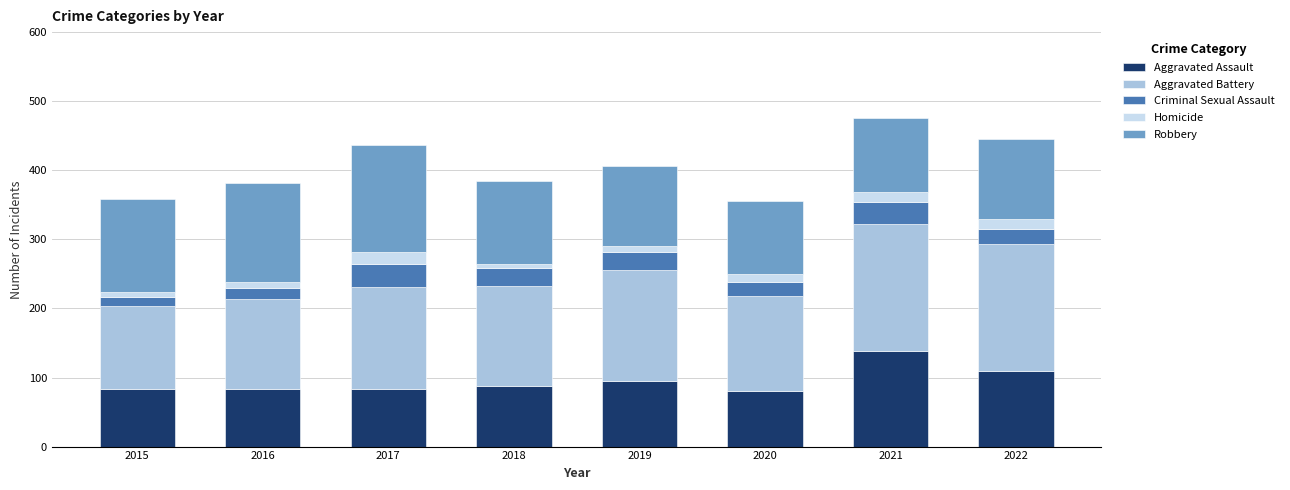

What is the maximum value for Aggravated Assault?

139